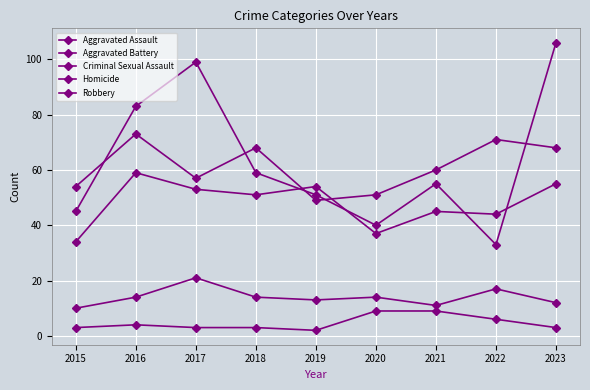

True or false: Aggravated Assault and Homicide cross at least once.

False